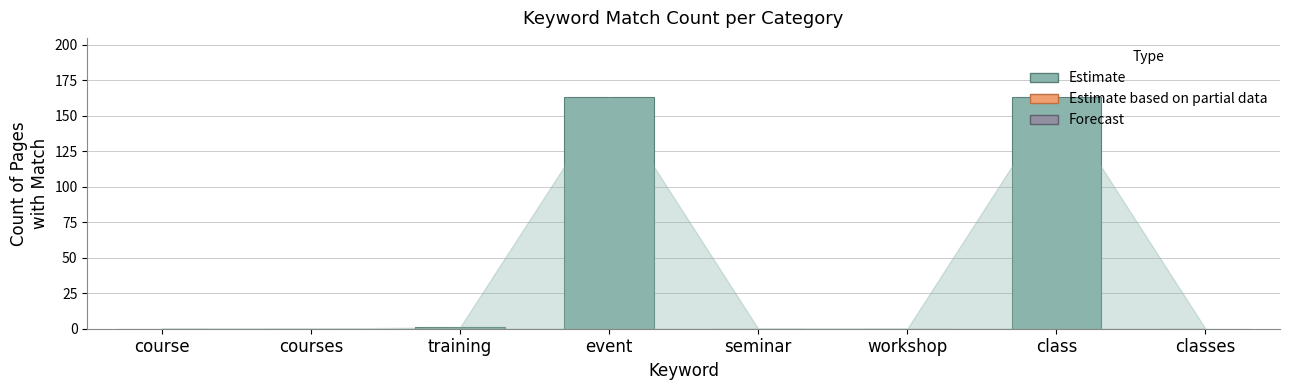

What is the maximum value shown in the chart?

163